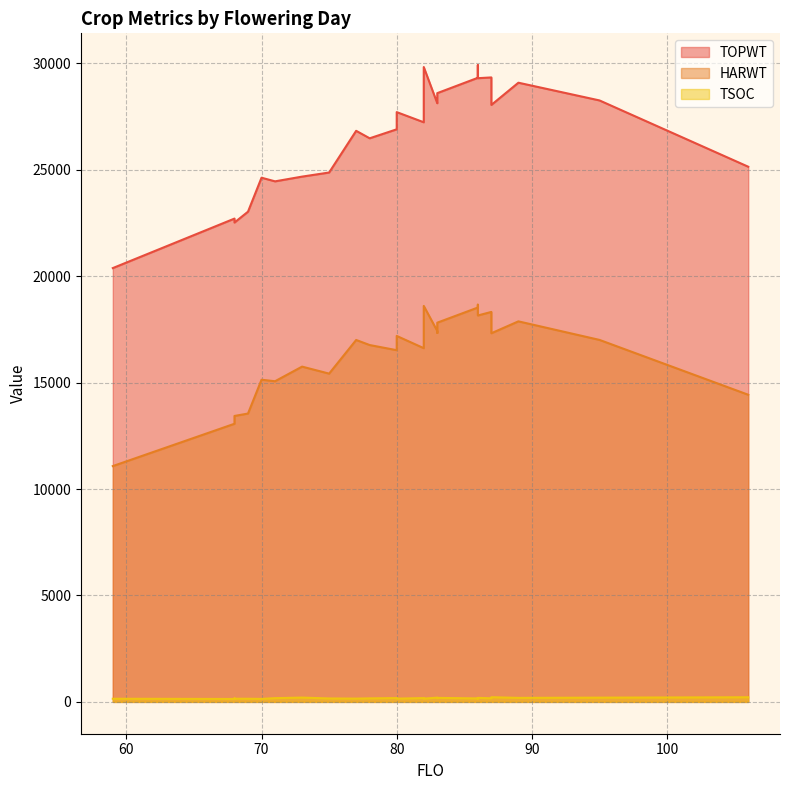

Between 95 and 83, which is larger?

95